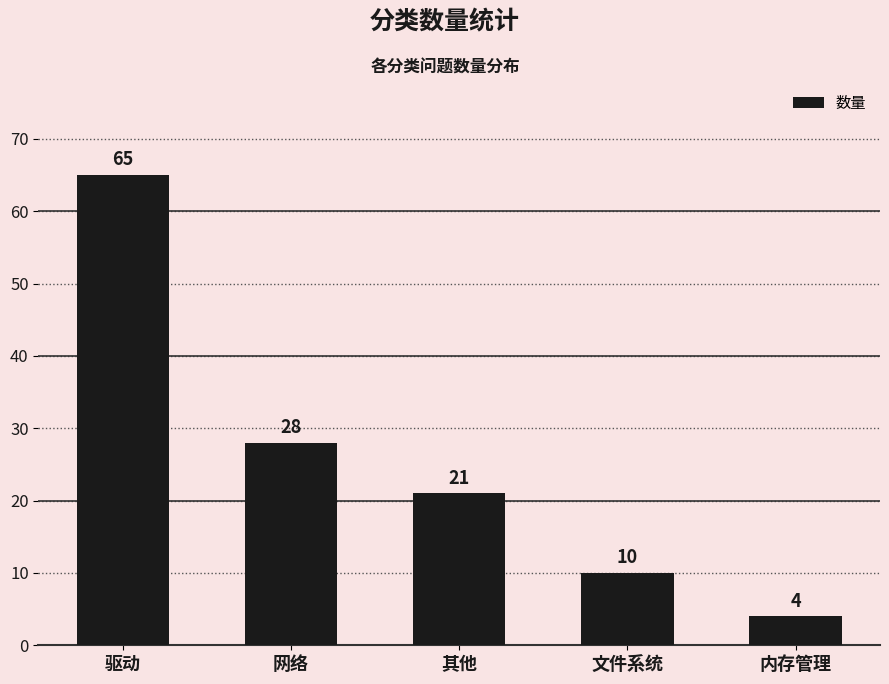

Rank the categories by value from highest to lowest.

驱动, 网络, 其他, 文件系统, 内存管理